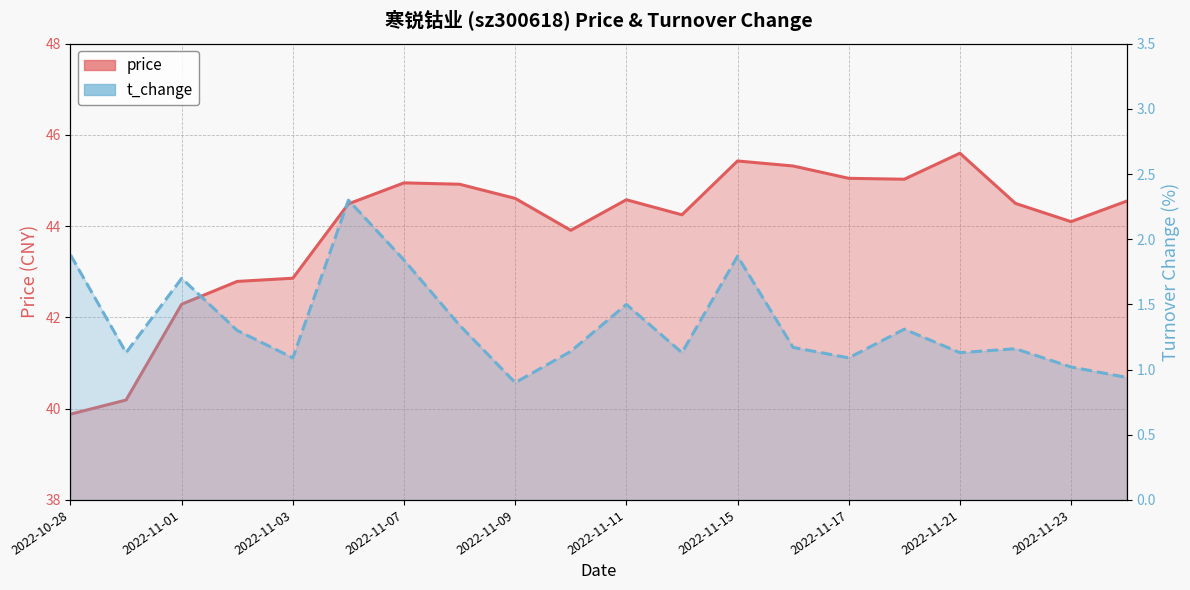

In price, how many points are lower than both neighbors (excluding endpoints)?

4